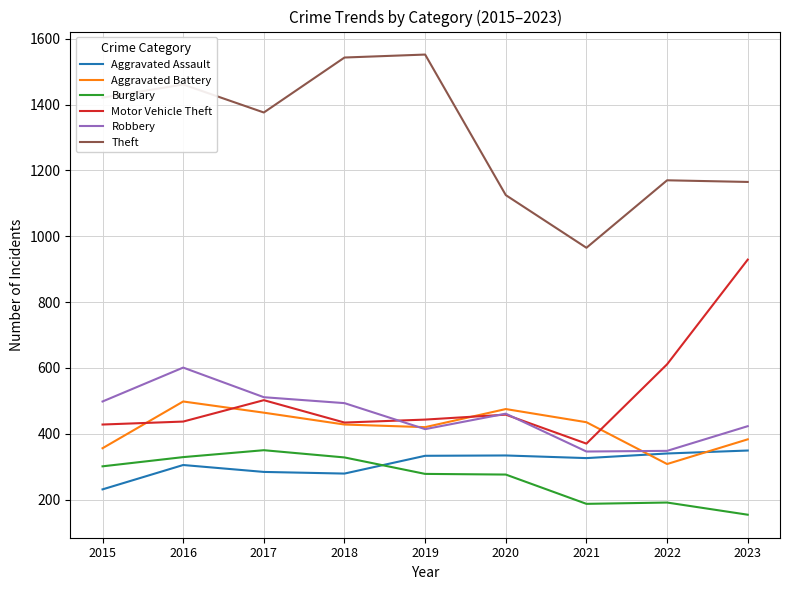

What is the difference between the highest and lowest values at 2021?

778